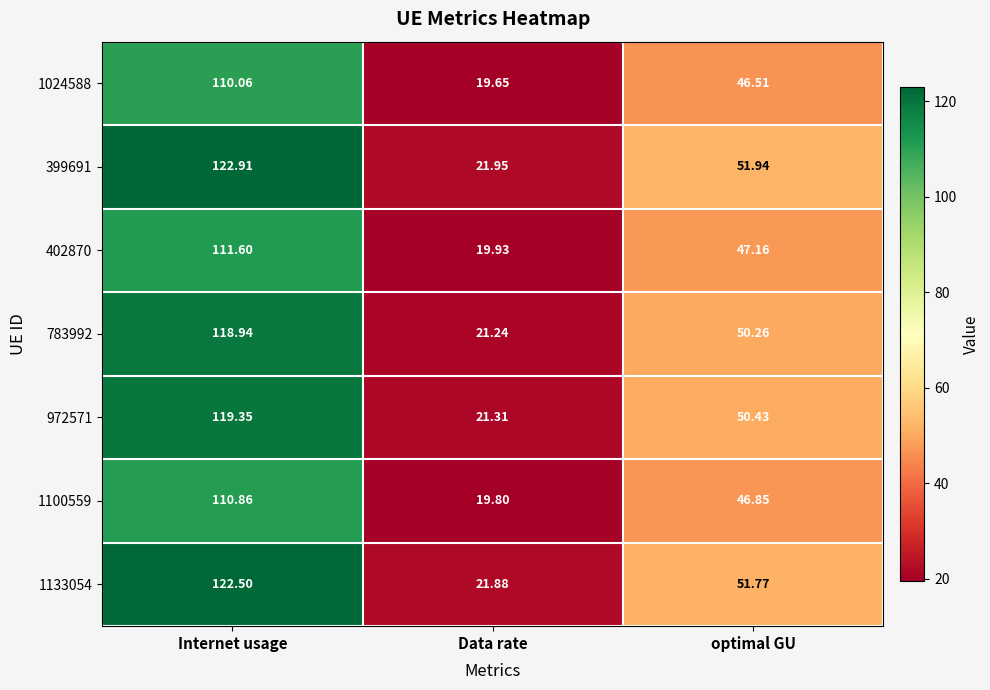

At which category is the sum across all series the highest?

Internet usage